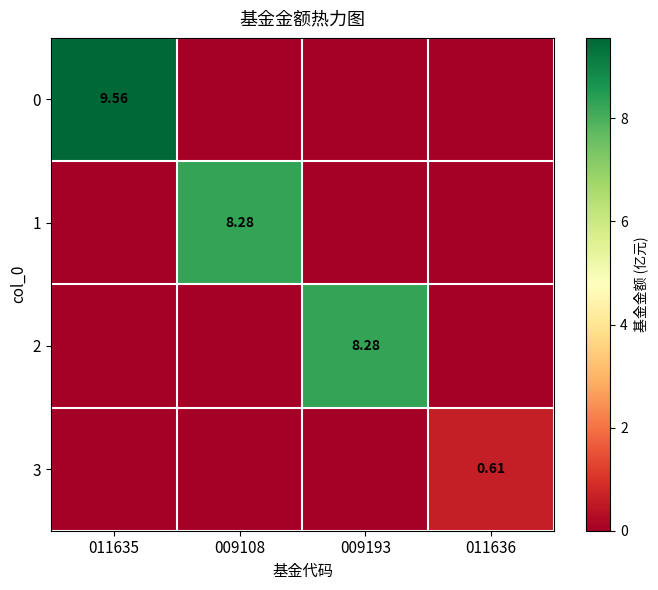

Between 009108 and 009193, which series saw the biggest shift?

1